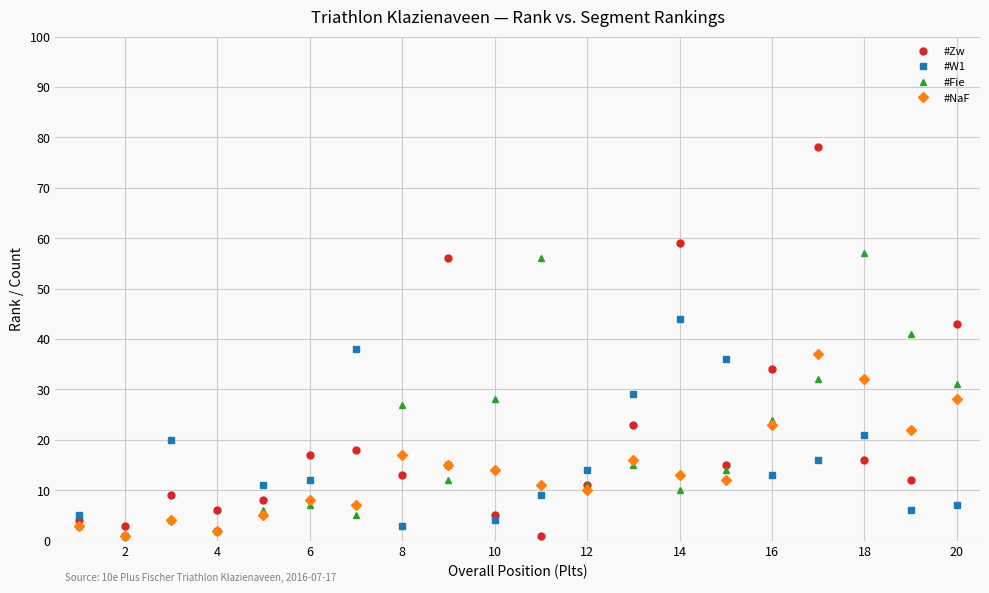

How many categories are shown in the chart?

20